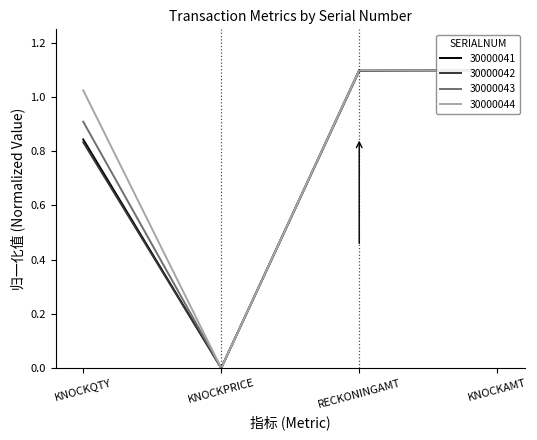

How many values in the 30000042 series exceed 1?

2